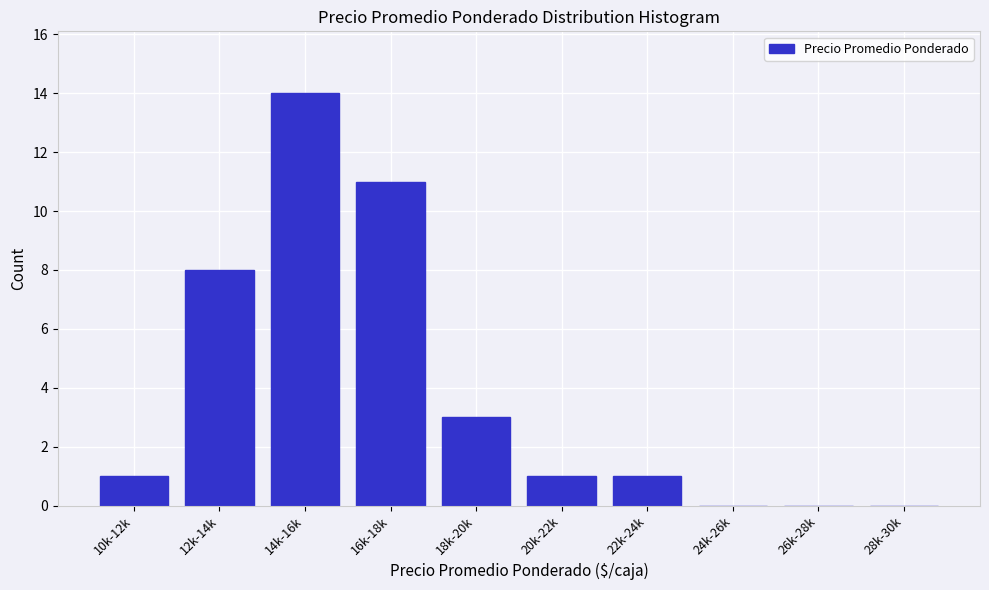

Reading left to right, what are all the values shown in this chart?

10k-12k=1	12k-14k=8	14k-16k=14	16k-18k=11	18k-20k=3	20k-22k=1	22k-24k=1	24k-26k=0	26k-28k=0	28k-30k=0